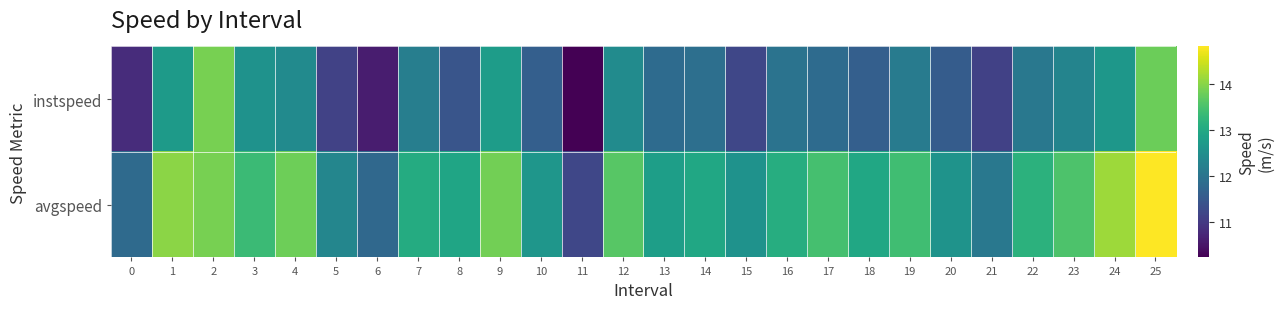

What is the total value across all series at 17?

25.3